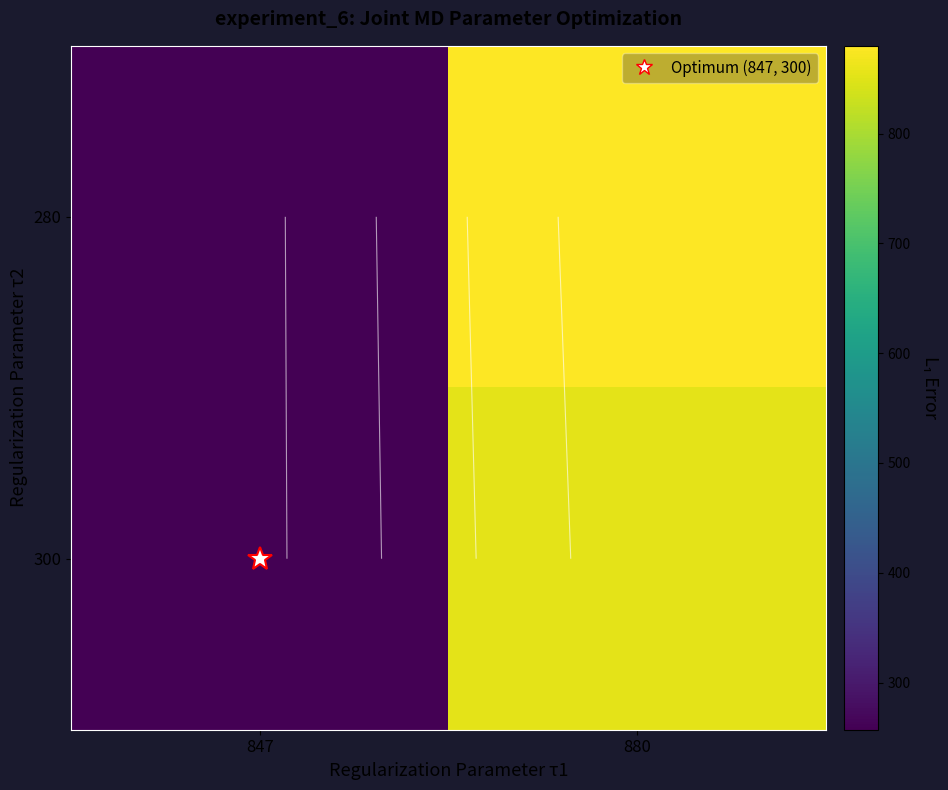

Rank the series at 847 from highest to lowest value.

280, 300